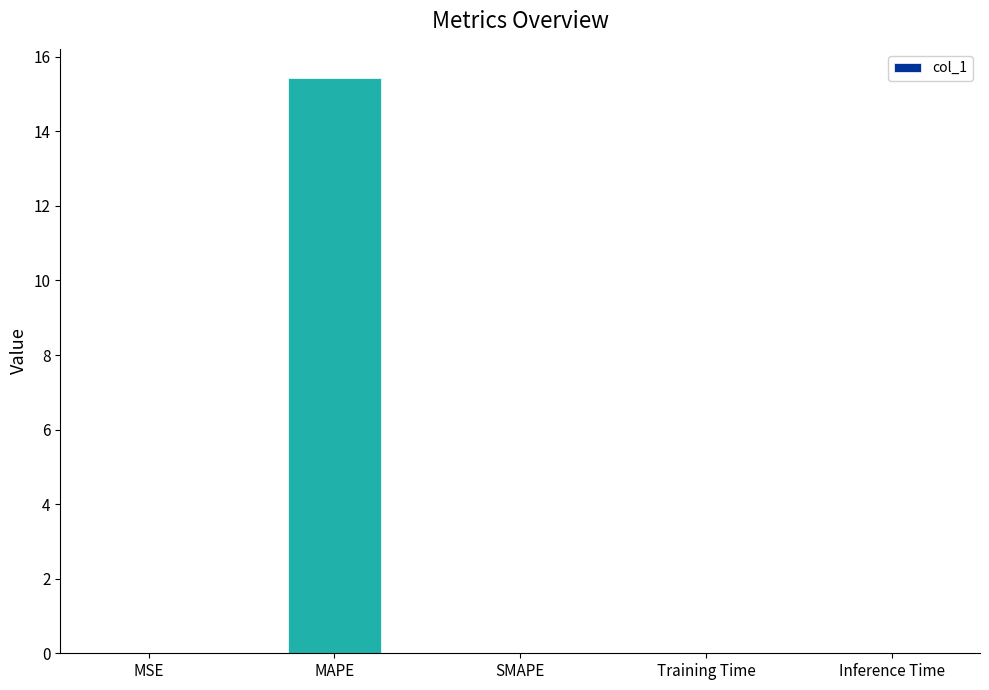

At which category does the chart reach its peak across all series?

MAPE